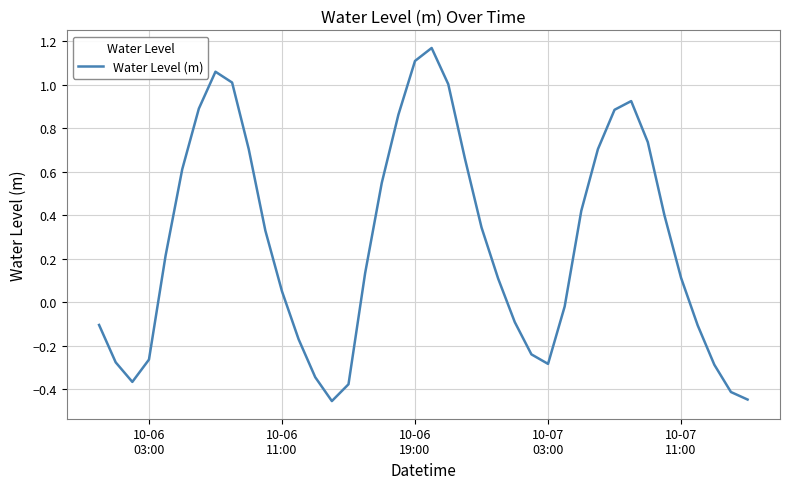

What is the difference between the maximum and minimum values?

1.6